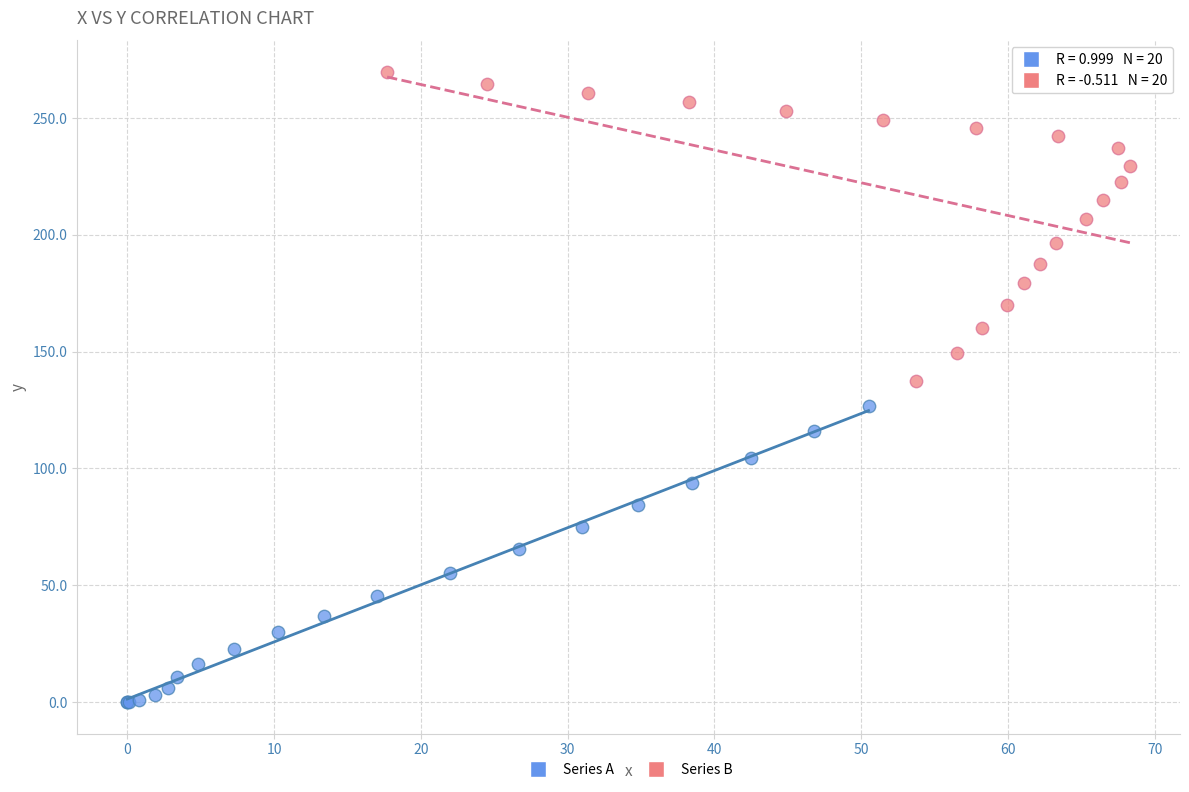

Which series contains the lowest Y value?

Series A